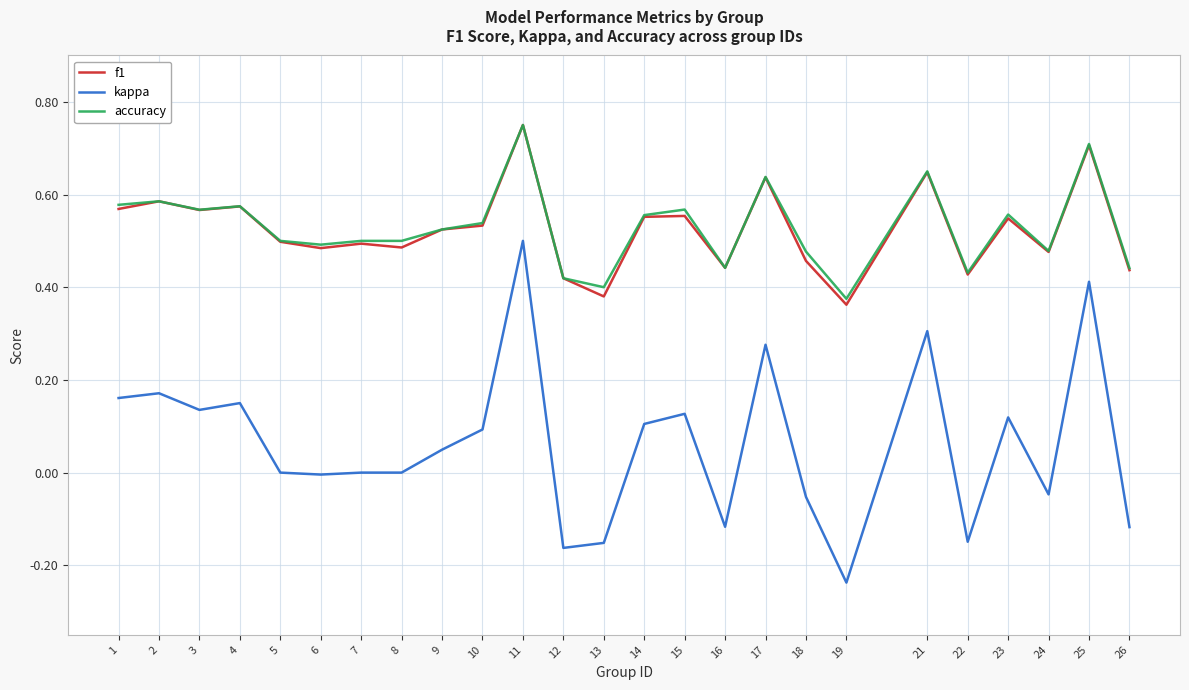

Is this an area chart (filled region under the line)?

No